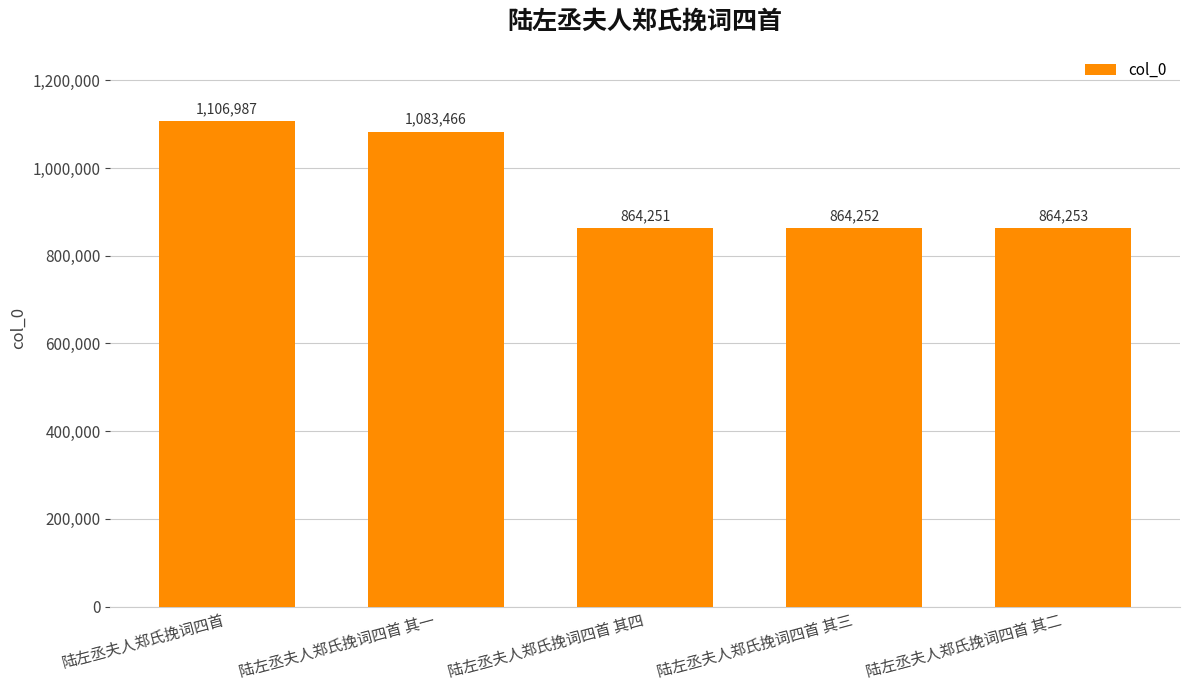

Reading right to left, transcribe all the data shown in this chart.

陆左丞夫人郑氏挽词四首 其二=864253	陆左丞夫人郑氏挽词四首 其三=864252	陆左丞夫人郑氏挽词四首 其四=864251	陆左丞夫人郑氏挽词四首 其一=1083466	陆左丞夫人郑氏挽词四首=1106987